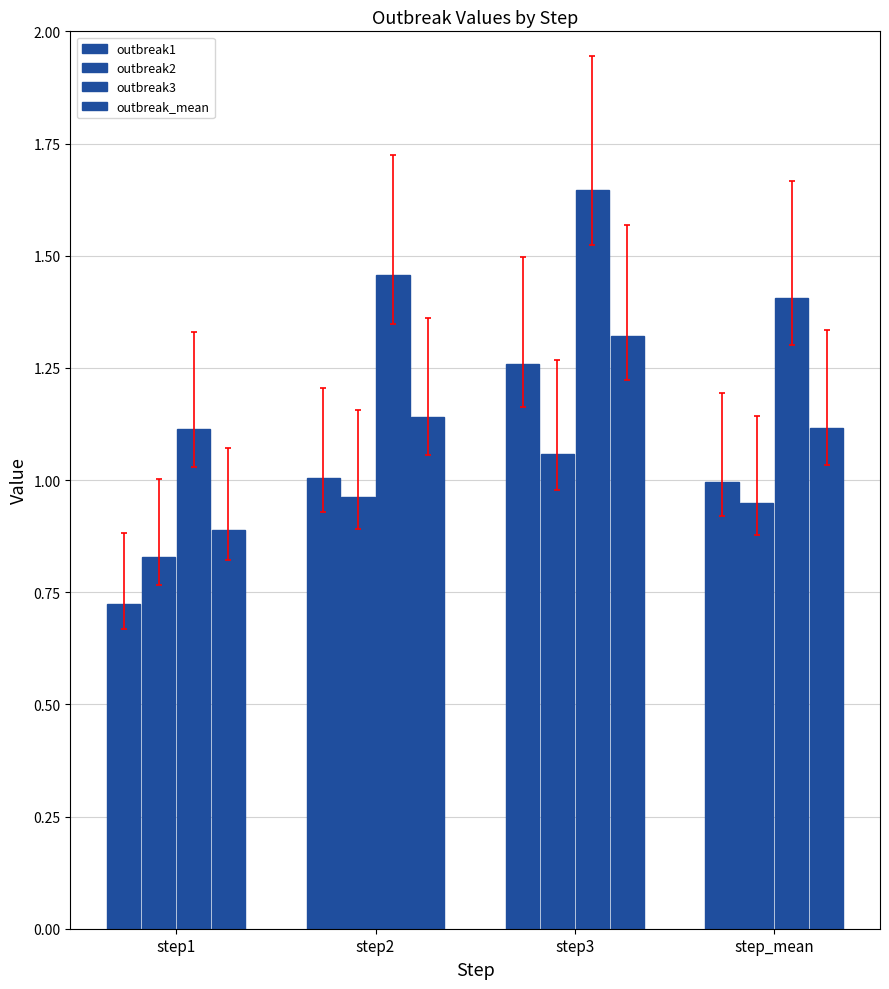

Is the value of outbreak2 at step_mean greater than the value of outbreak_mean at step1?

Yes